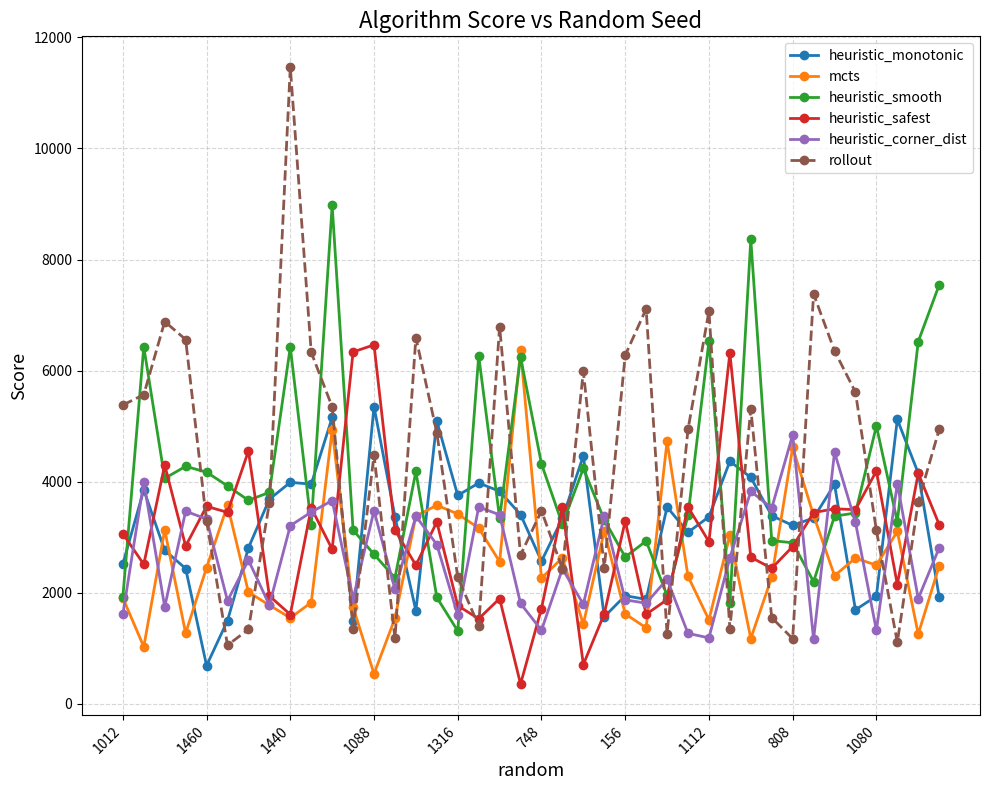

How many series are shown in this chart?

6